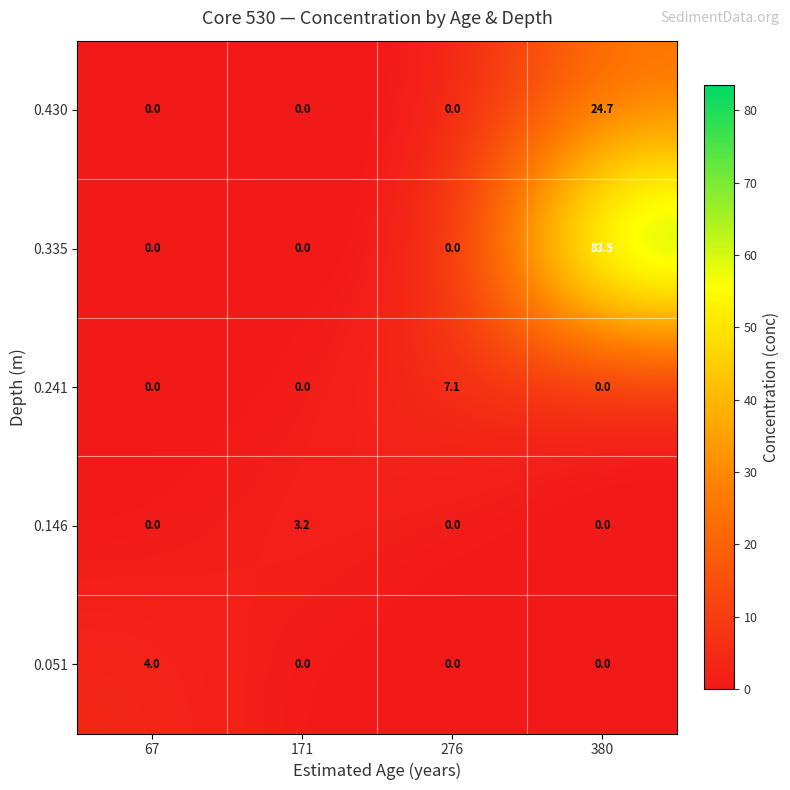

What is the approximate value of 0.146 at 171?

3.2